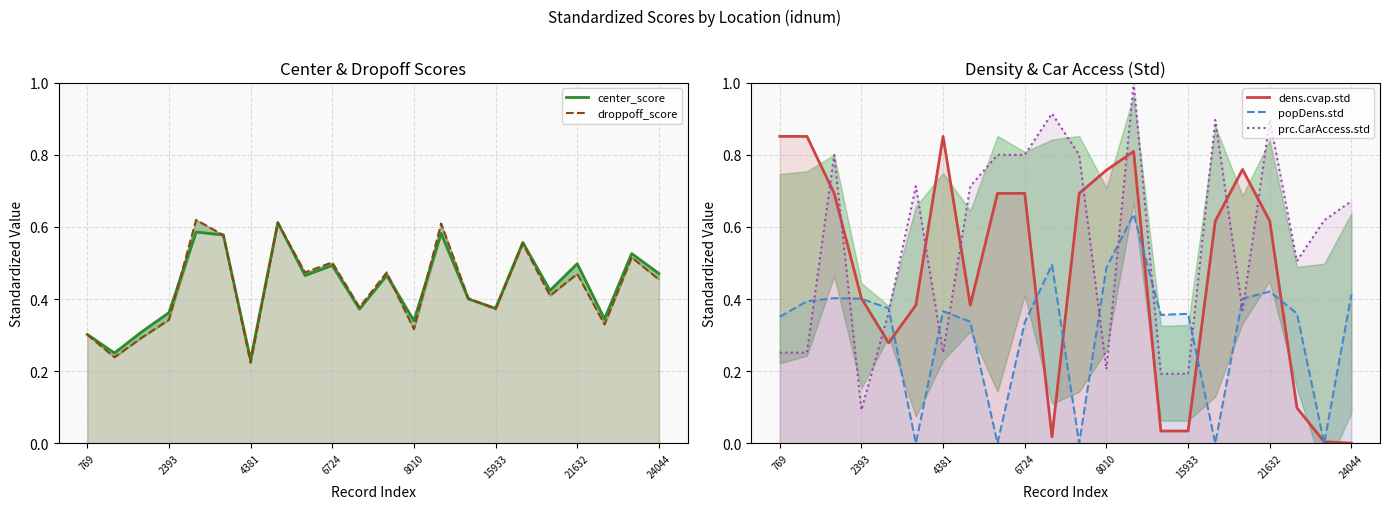

In center_score, how many points are lower than both neighbors (excluding endpoints)?

8